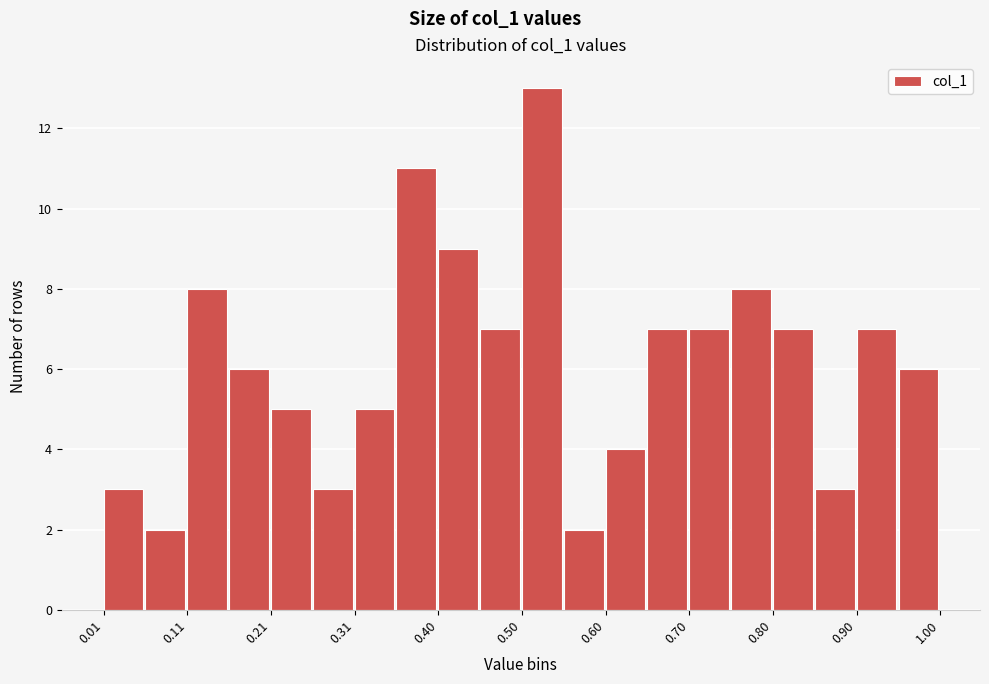

Reading left to right, transcribe this chart: for each bar, give the range it covers on the x-axis and its height. Neither the bar edges nor the heights are printed on the chart, so give them approximately, as read against the axes.

0.01 to 0.06: 3
0.06 to 0.11: 2
0.11 to 0.16: 8
0.16 to 0.21: 6
0.21 to 0.26: 5
0.26 to 0.31: 3
0.31 to 0.35: 5
0.35 to 0.40: 11
0.40 to 0.45: 9
0.45 to 0.50: 7
0.50 to 0.55: 13
0.55 to 0.60: 2
0.60 to 0.65: 4
0.65 to 0.70: 7
0.70 to 0.75: 7
0.75 to 0.80: 8
0.80 to 0.85: 7
0.85 to 0.90: 3
0.90 to 0.95: 7
0.95 to 1.00: 6